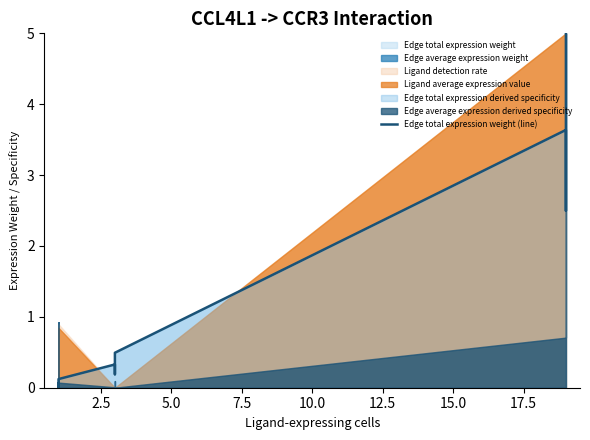

True or false: there are more than 0 points higher than both neighbors.

True